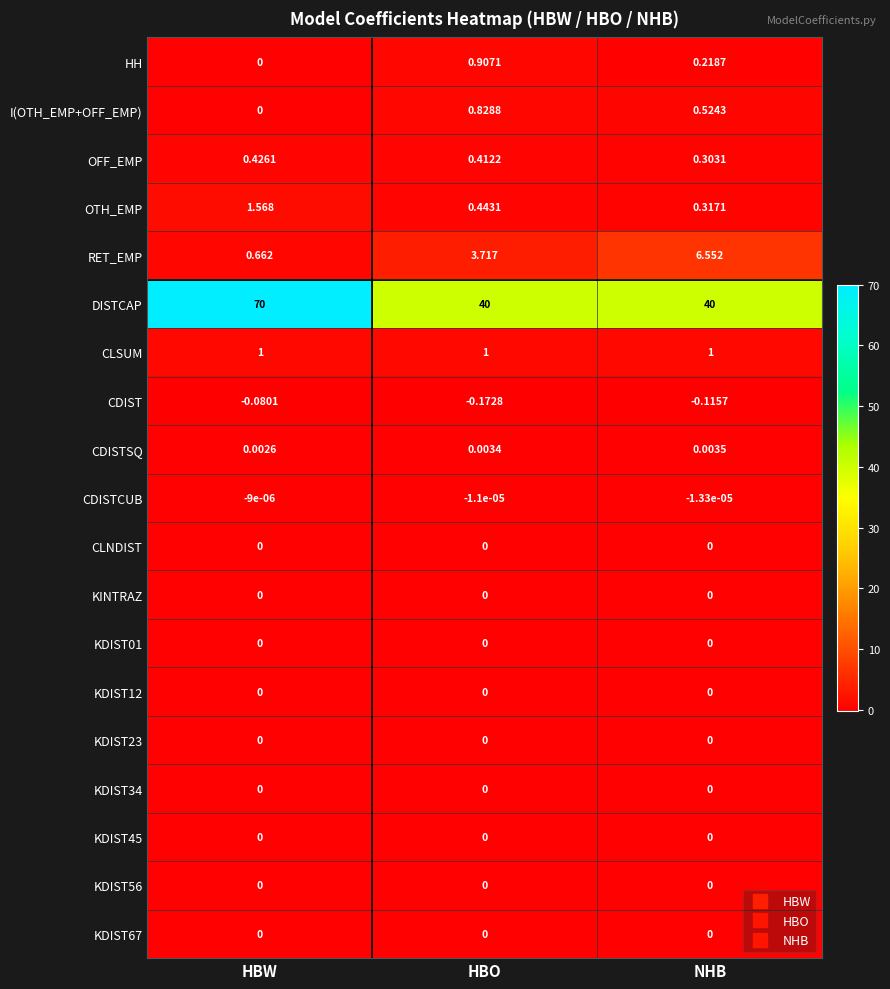

Which series has the largest range (max minus min)?

DISTCAP